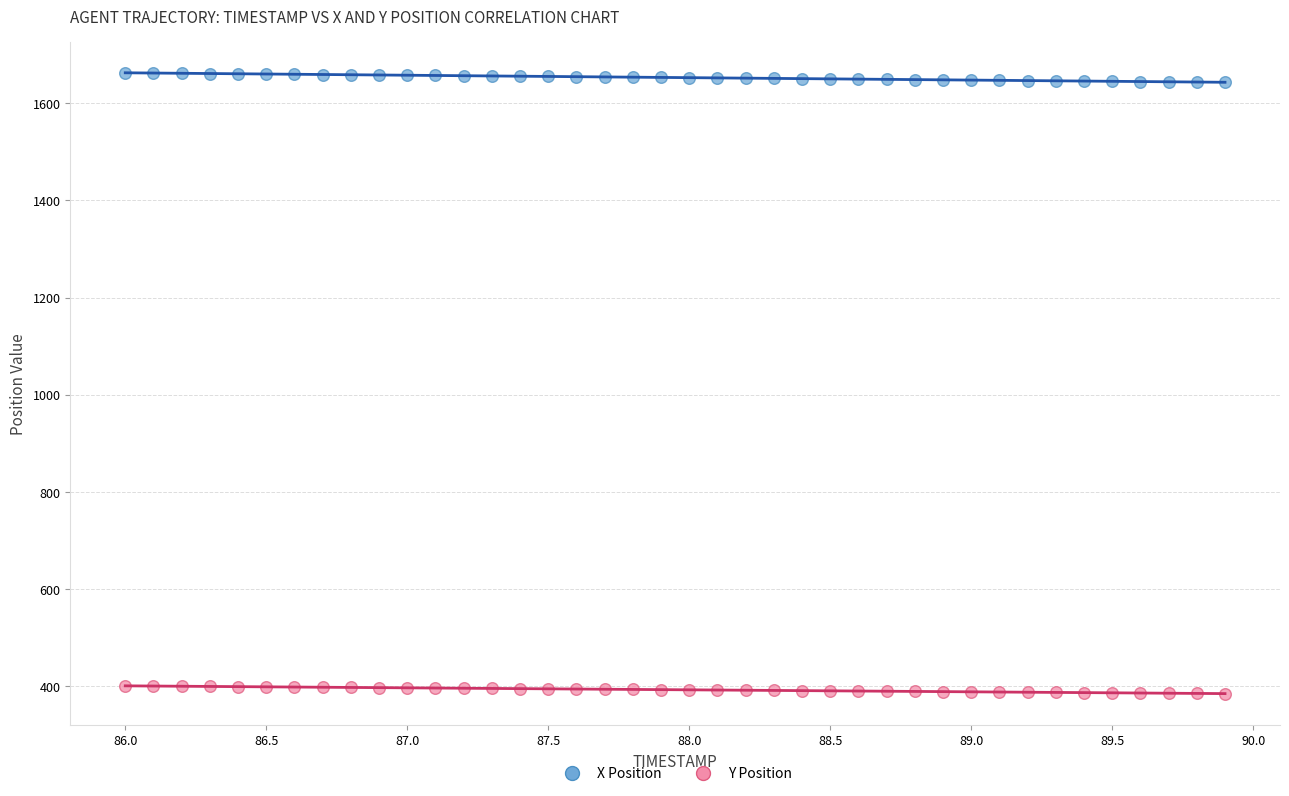

Which series contains the lowest Y value?

Y Position